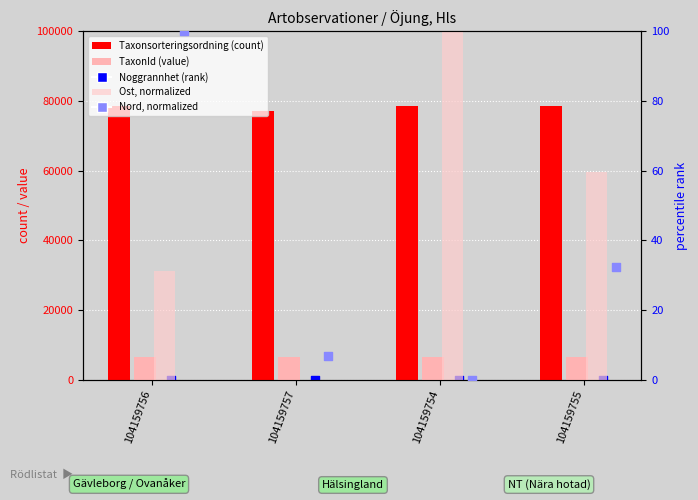

At which category is the sum across all series the highest?

104159756